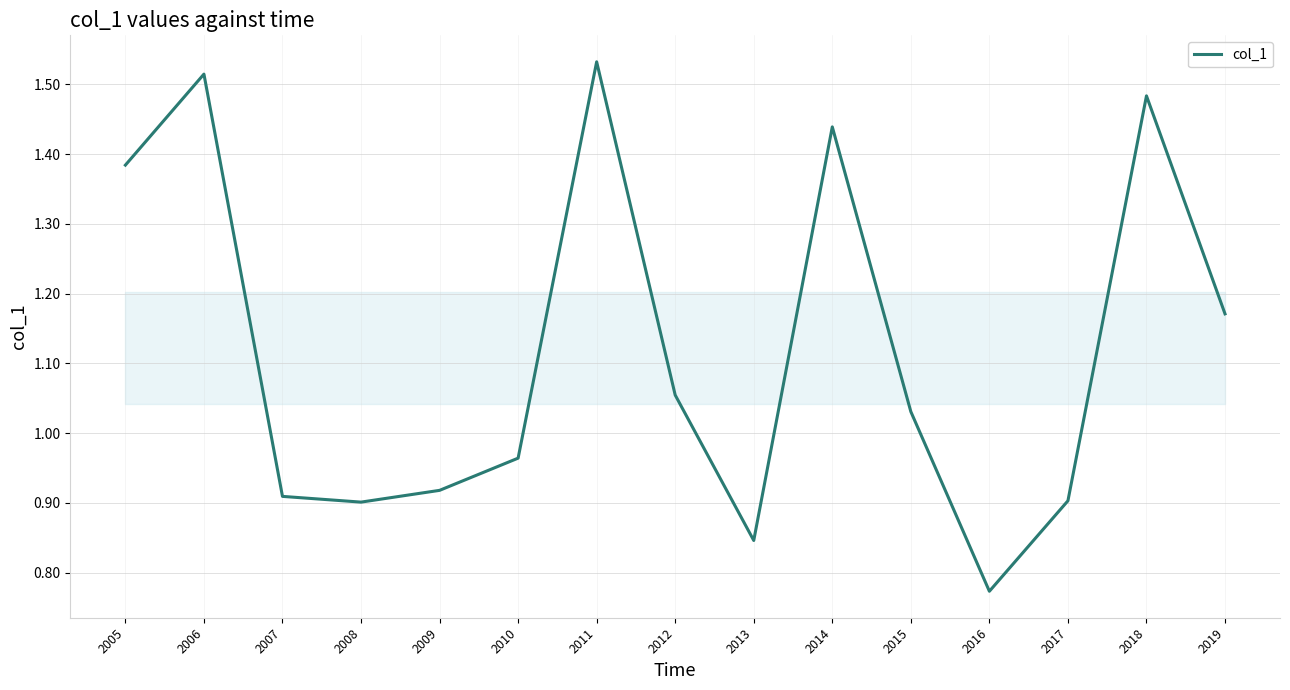

Where does the data first go above 1?

2005